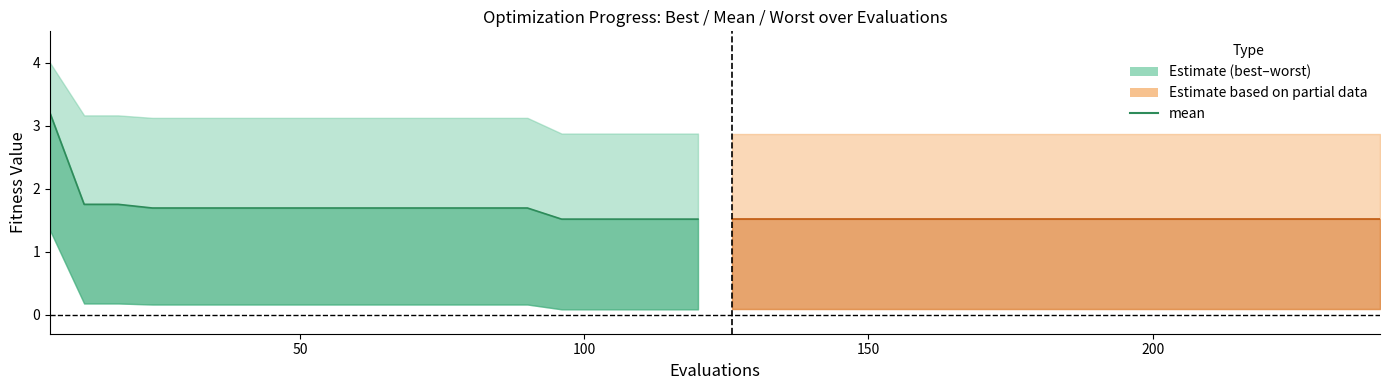

What is the label of the 8th point from the left?

7